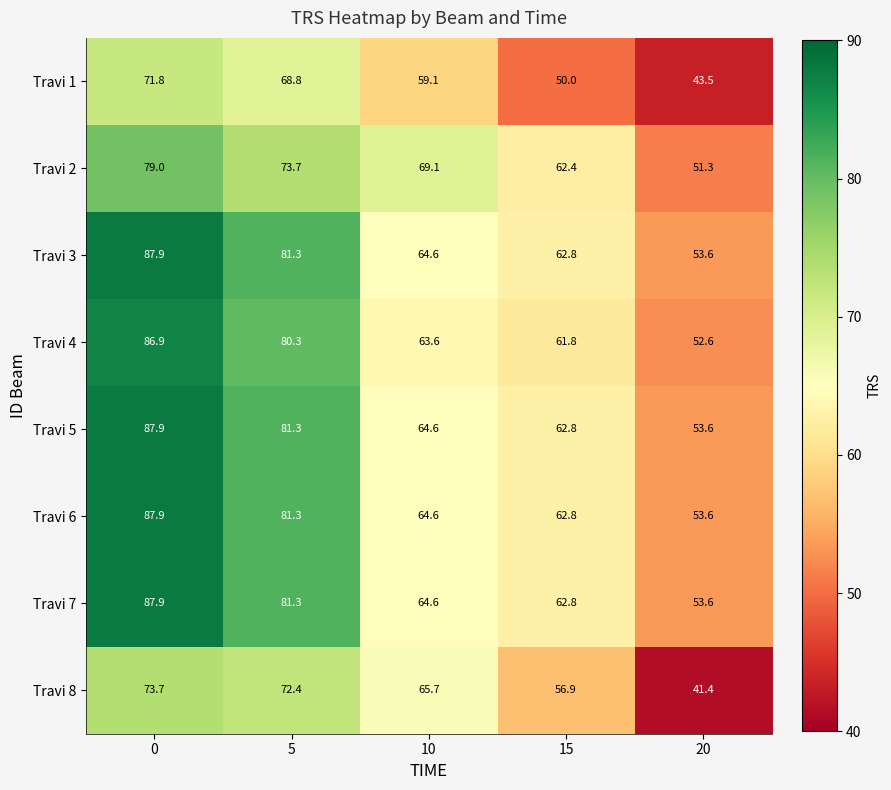

What value does the Travi 7 series have at 0?

87.9